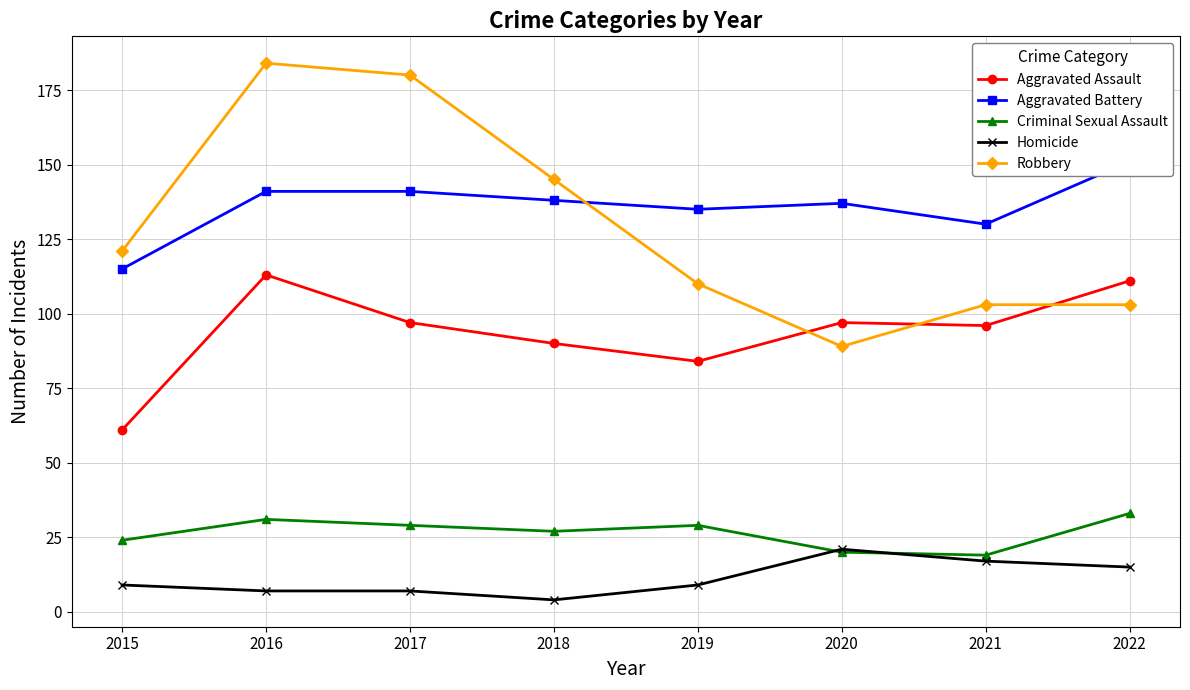

At how many categories does at least one series exceed 91?

8